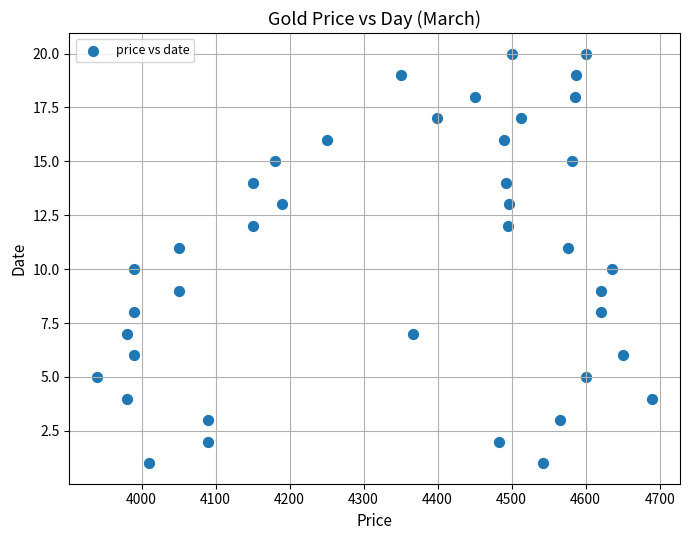

What is the range of Y values (max minus min)?

19